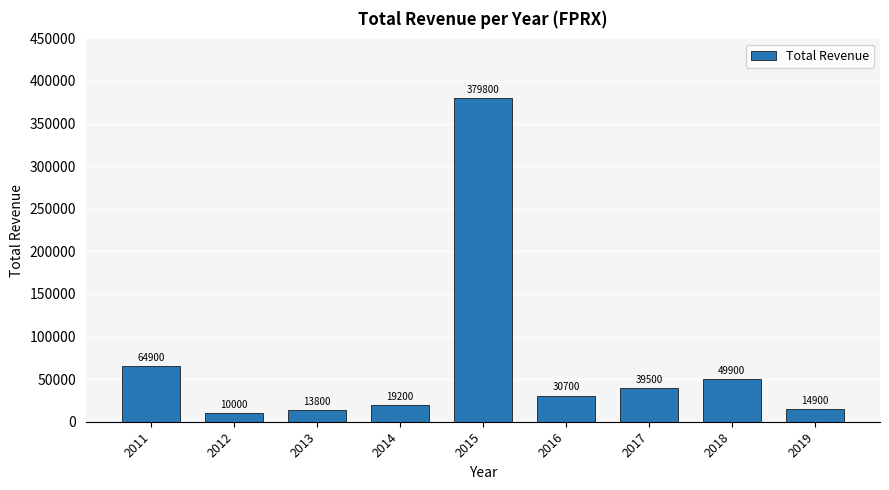

What is the greatest value displayed?

379800